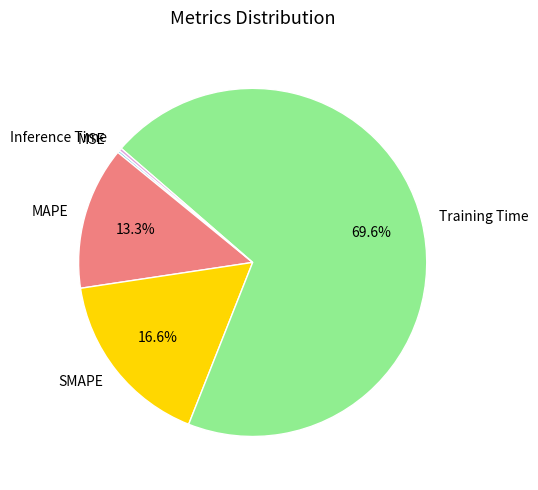

Which slice represents more than half of the pie?

Training Time